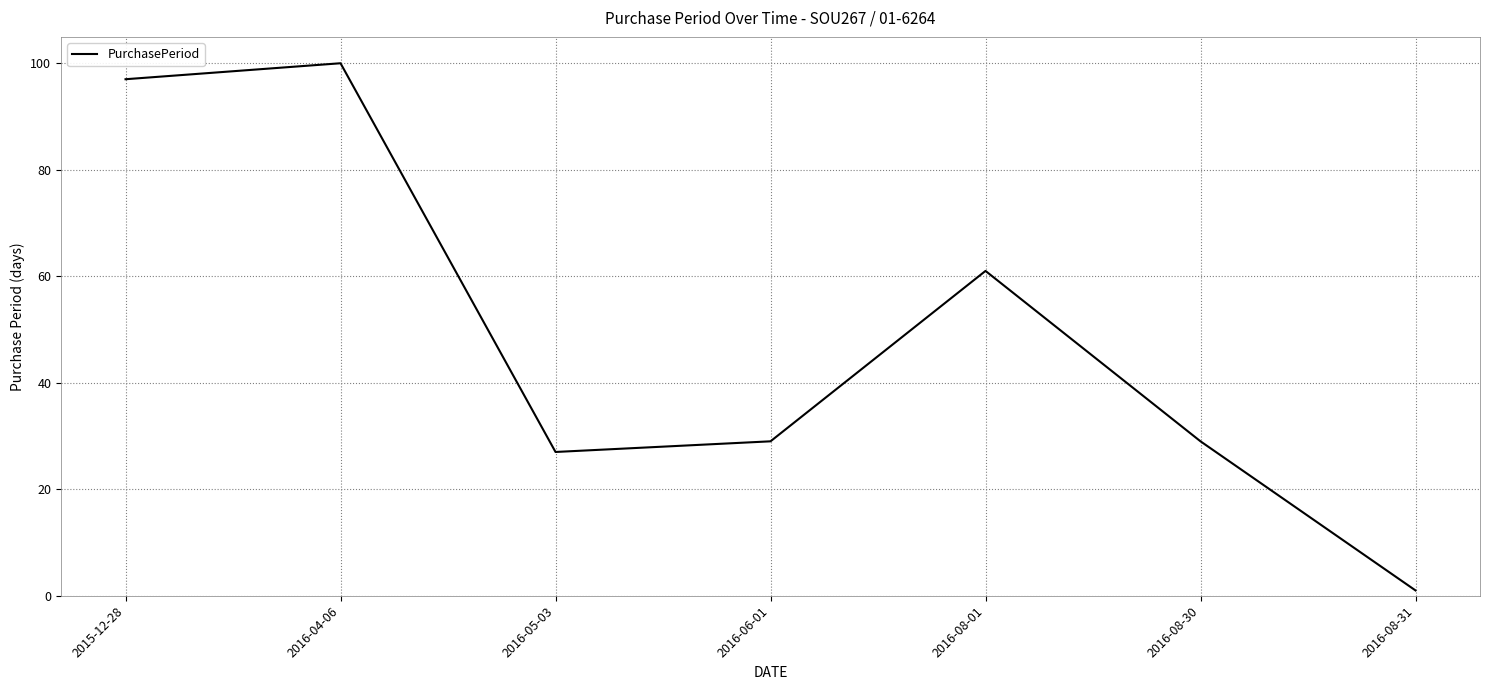

At which category does the data reach its first local peak?

2016-04-06